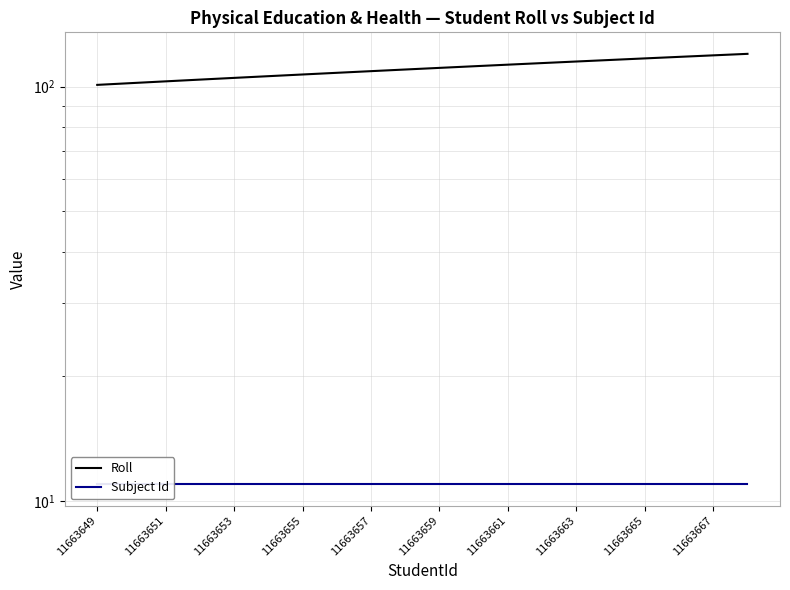

List the series in order of their peak value, lowest first.

Subject Id, Roll